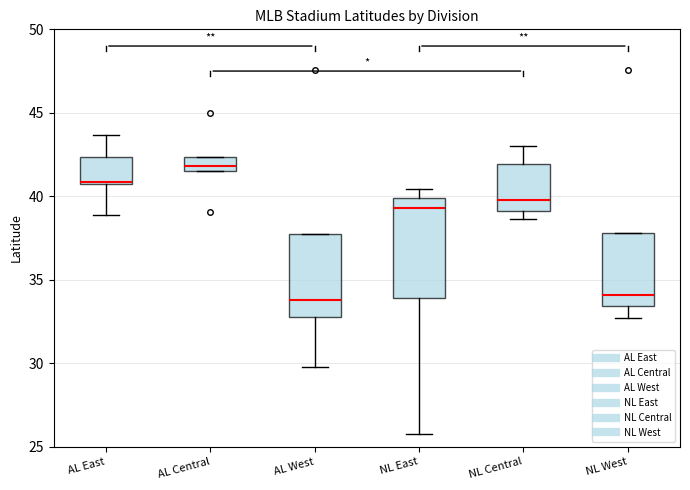

Where does the median line of the box for AL Central sit on the y-axis? The values are not printed on the chart, so give them approximately, as read against the axis.

42.0